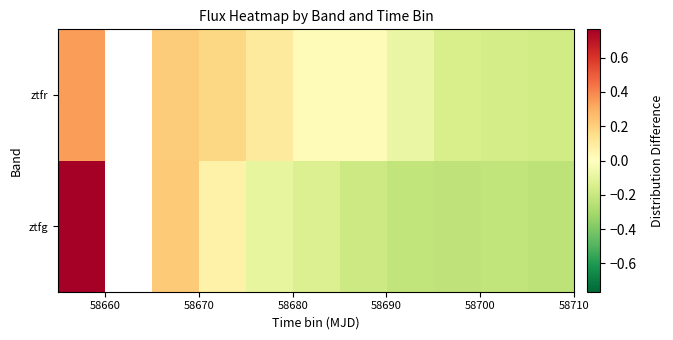

What is the greatest value displayed?

0.8